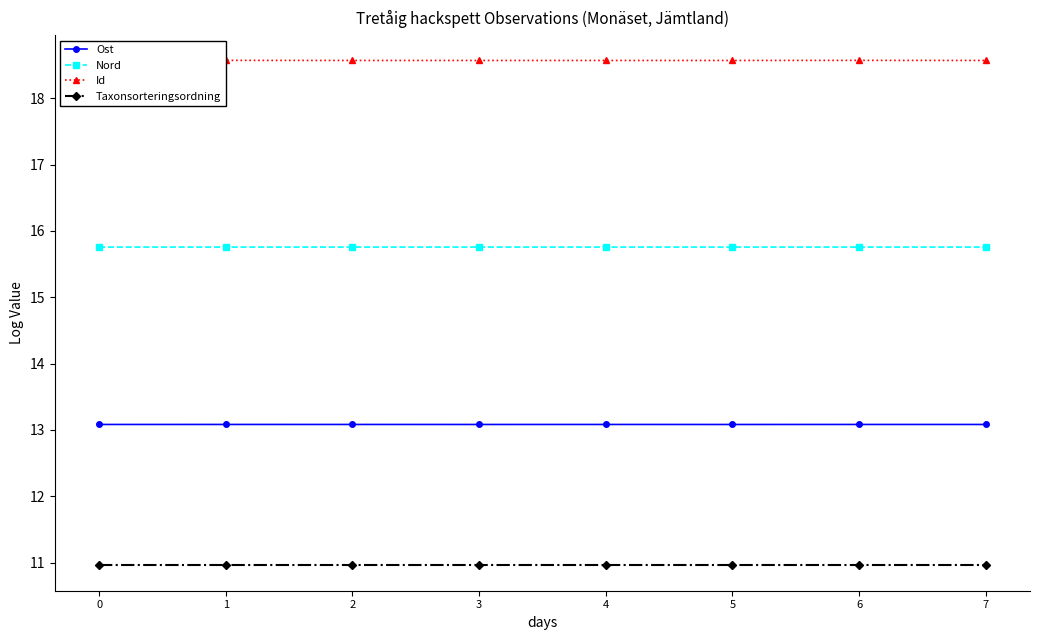

True or false: Nord has a value of 26.6 at 1.

False